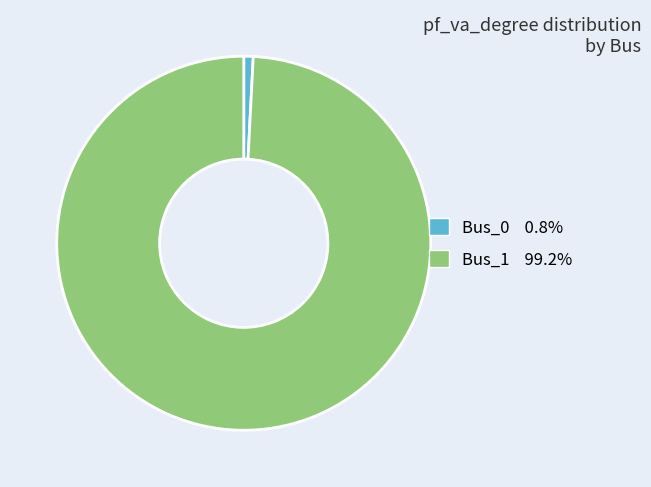

Rank the categories by value from lowest to highest.

Bus_0, Bus_1